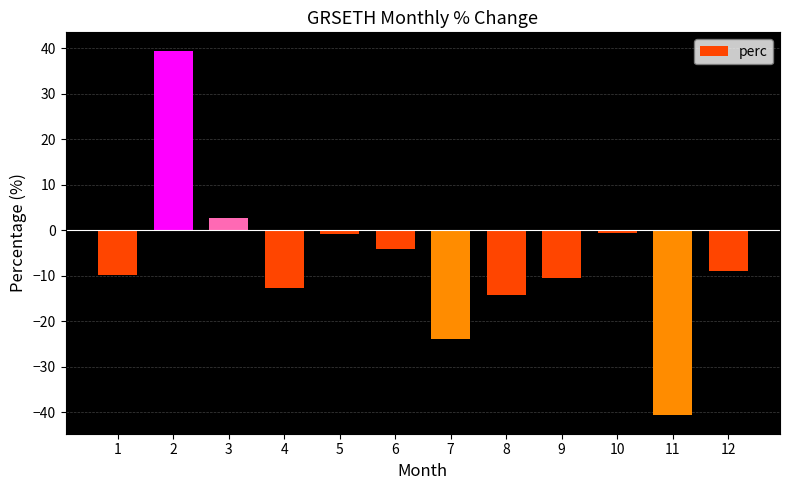

Between 4 and 2, which is larger?

2